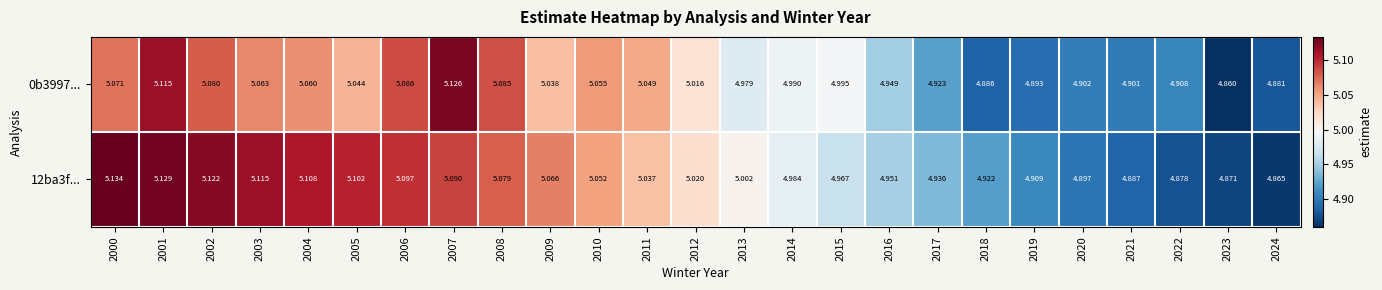

Is the value of 0b3997... at 2010 greater than the value of 12ba3f... at 2006?

No